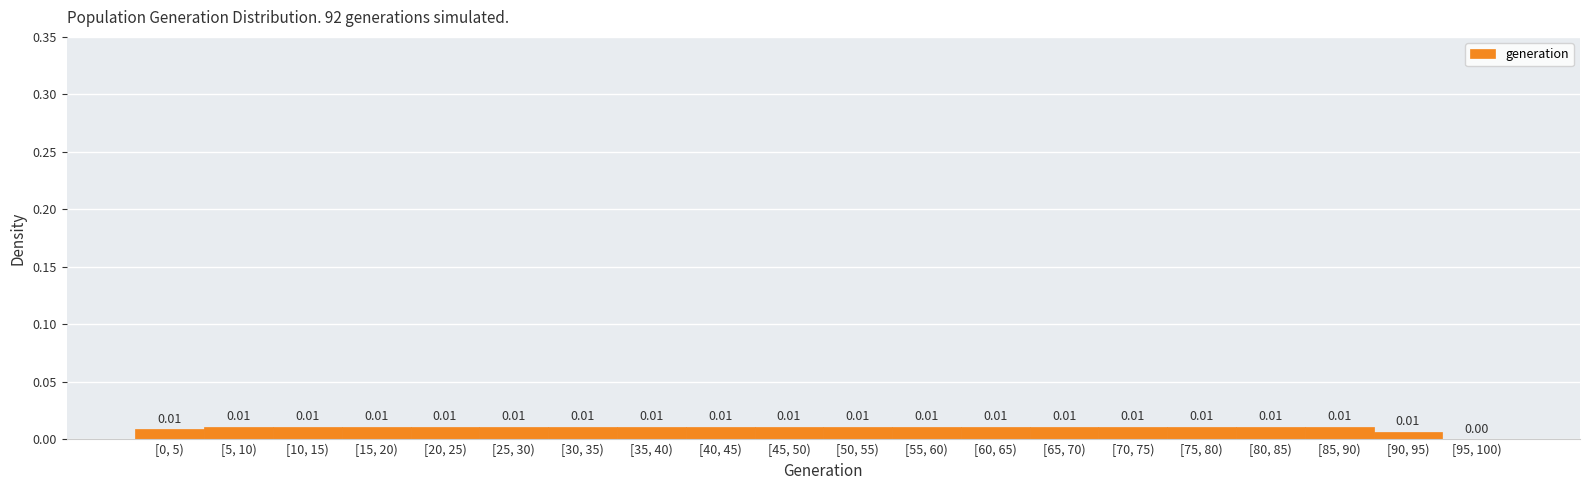

Count the number of data series in this chart.

1